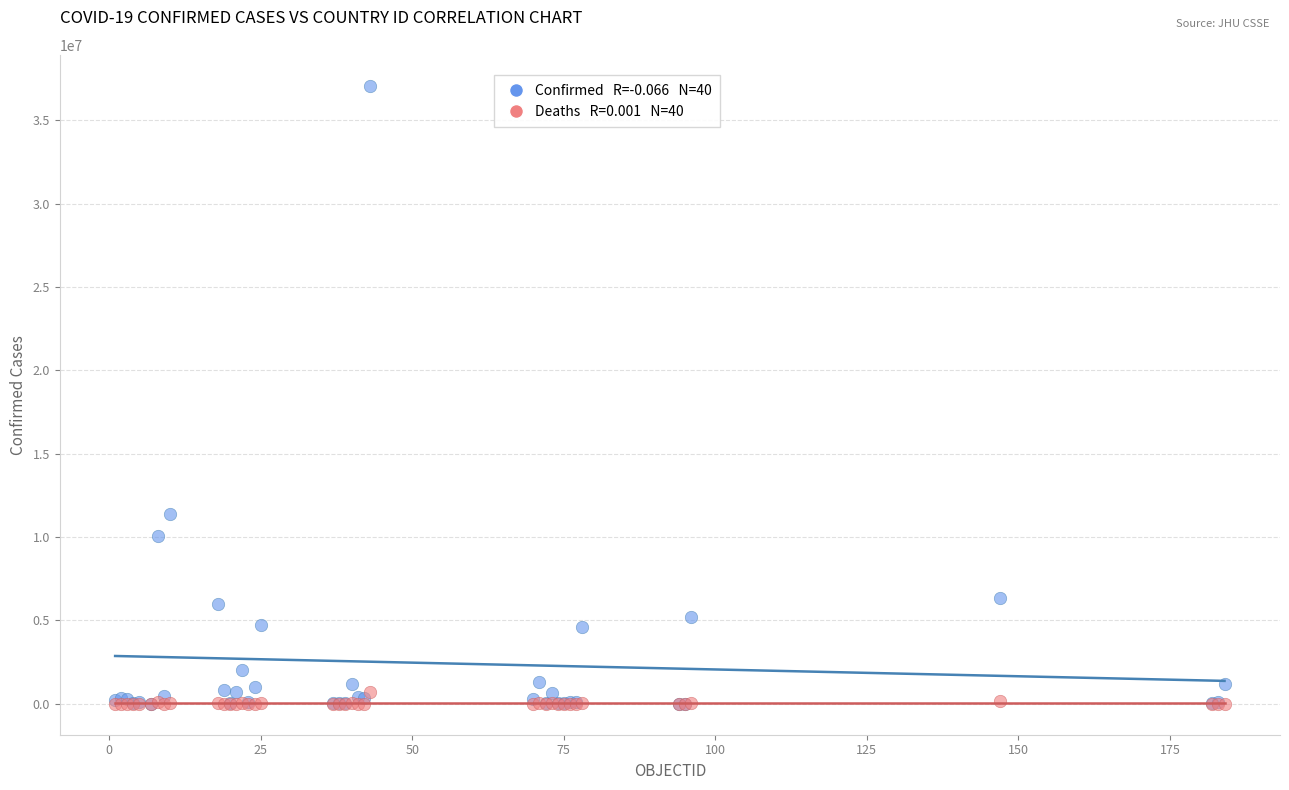

Across all series, what Y value is closest to 18542848?

11401996